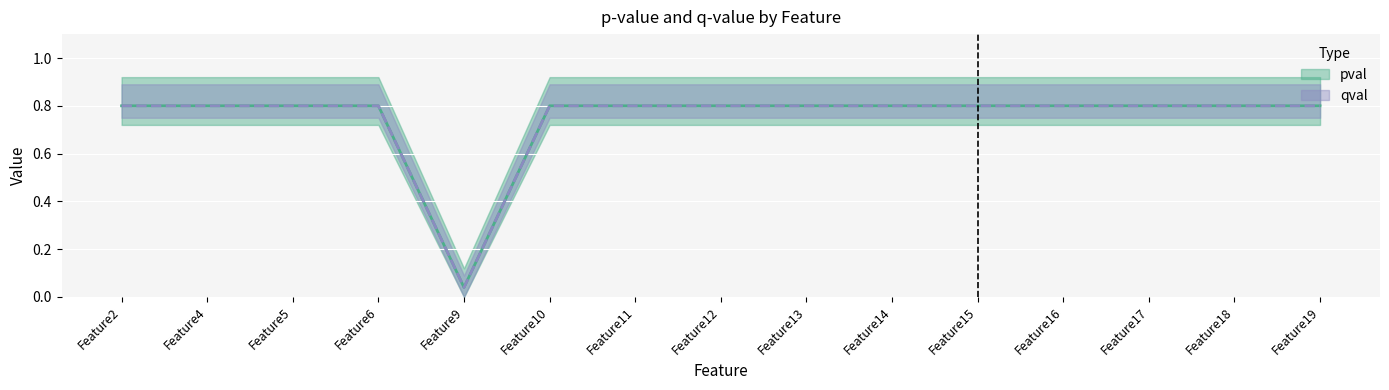

At which label is pval closest to 0?

Feature9